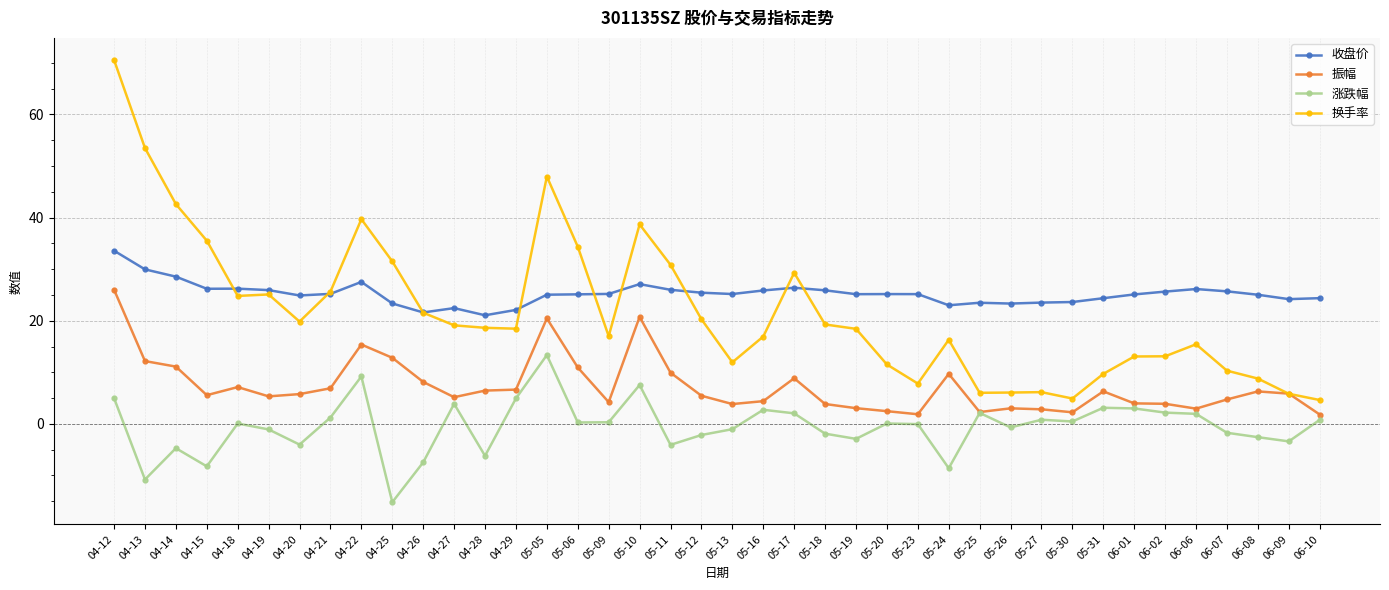

At which category does 涨跌幅 reach its first local peak?

04-14